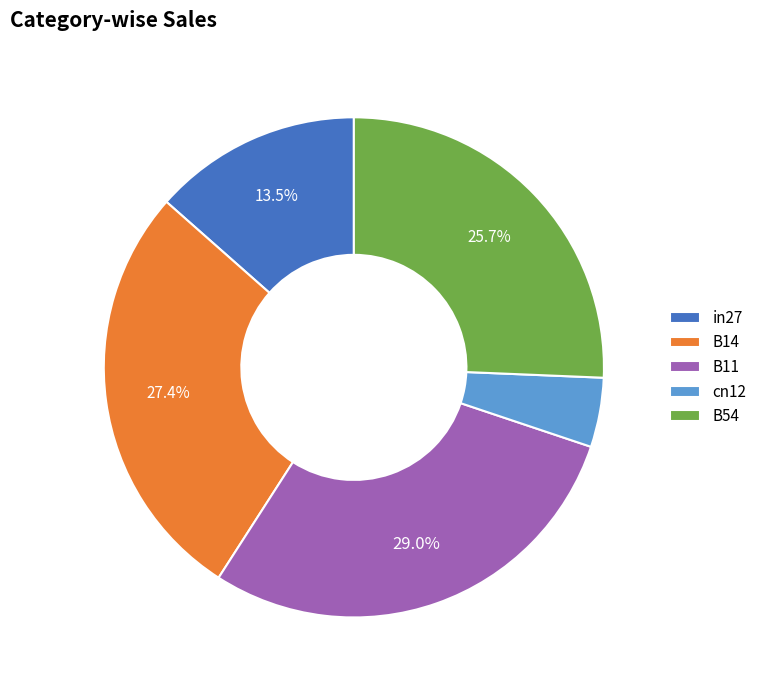

Which has a higher value, B11 or B54?

B11